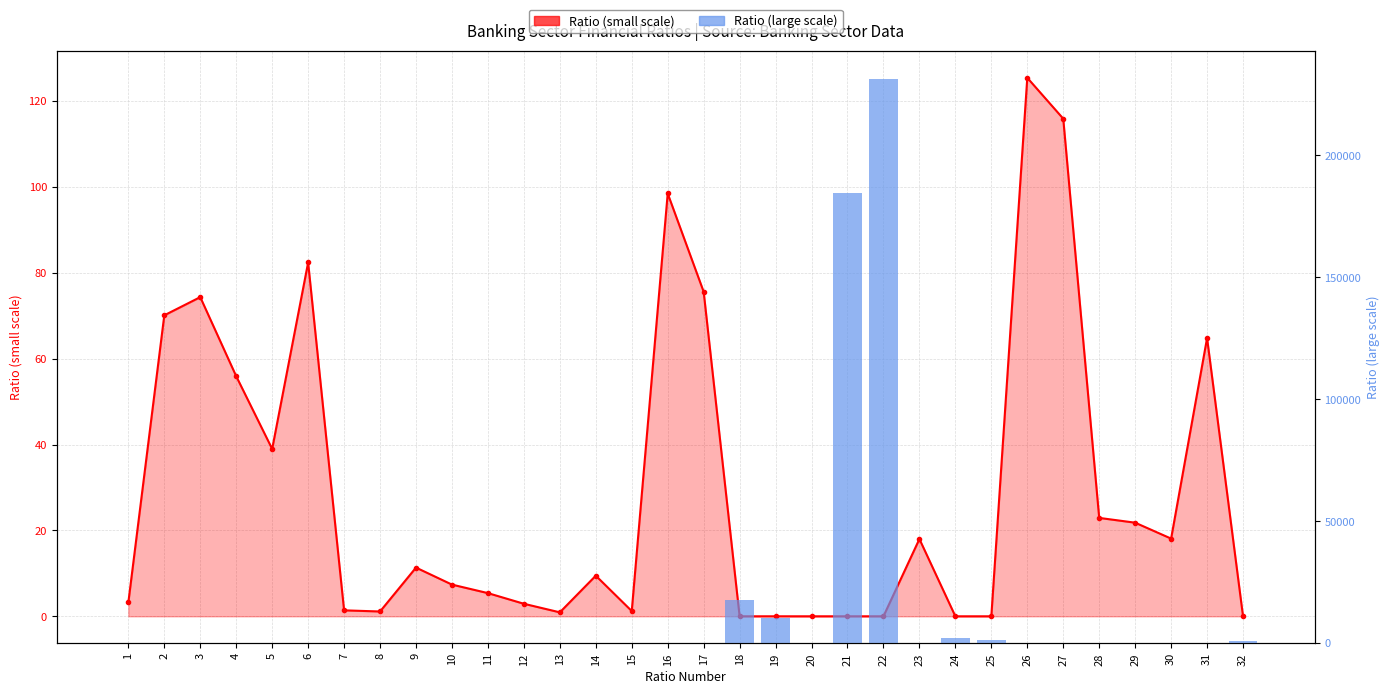

Reading left to right, transcribe all the data shown in this chart.

Ratio (small scale): 1=3.2	2=70.1	3=74.3	4=55.9	5=39.0	6=82.4	7=1.4	8=1.1	9=11.3	10=7.4	11=5.4	12=2.9	13=0.9	14=9.5	15=1.2	16=98.5	17=75.6	18=0.0	19=0.0	20=0.0	21=0.0	22=0.0	23=18.0	24=0.0	25=0.0	26=125.4	27=115.9	28=22.9	29=21.8	30=18.1	31=64.8	32=0.0
Ratio (large scale): 1=0.0	2=0.0	3=0.0	4=0.0	5=0.0	6=0.0	7=0.0	8=0.0	9=0.0	10=0.0	11=0.0	12=0.0	13=0.0	14=0.0	15=0.0	16=0.0	17=0.0	18=17663.6	19=10240.2	20=245.0	21=184572.9	22=231328.6	23=0.0	24=2096.0	25=1123.3	26=0.0	27=0.0	28=0.0	29=0.0	30=0.0	31=0.0	32=922.8